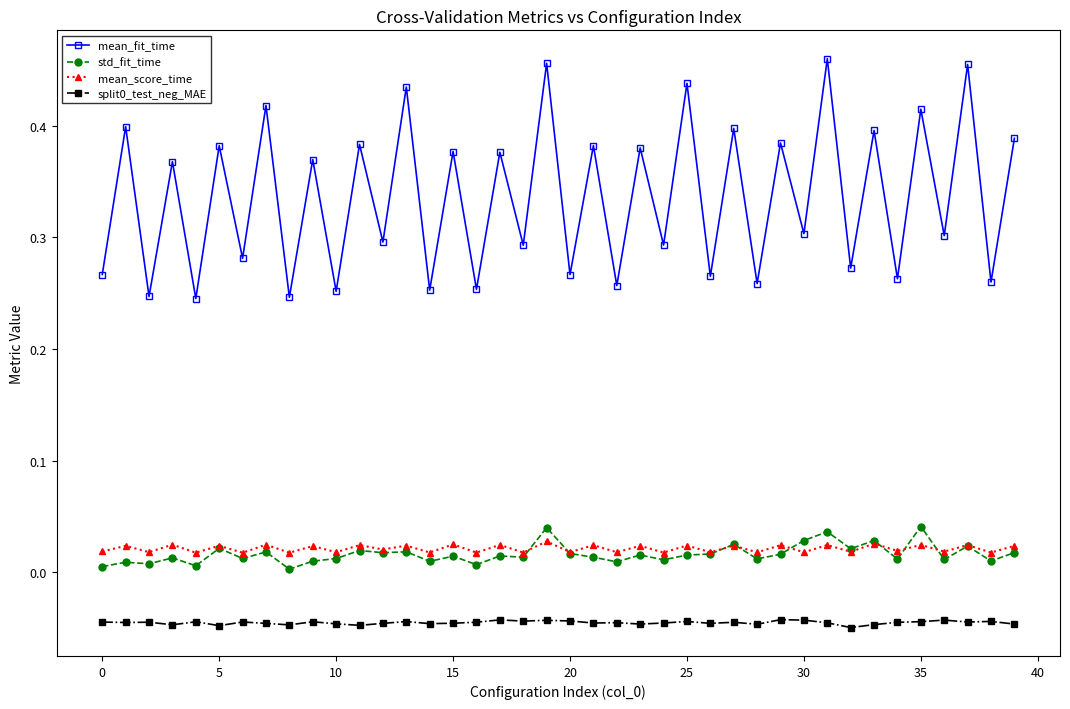

How many series are shown in this chart?

4